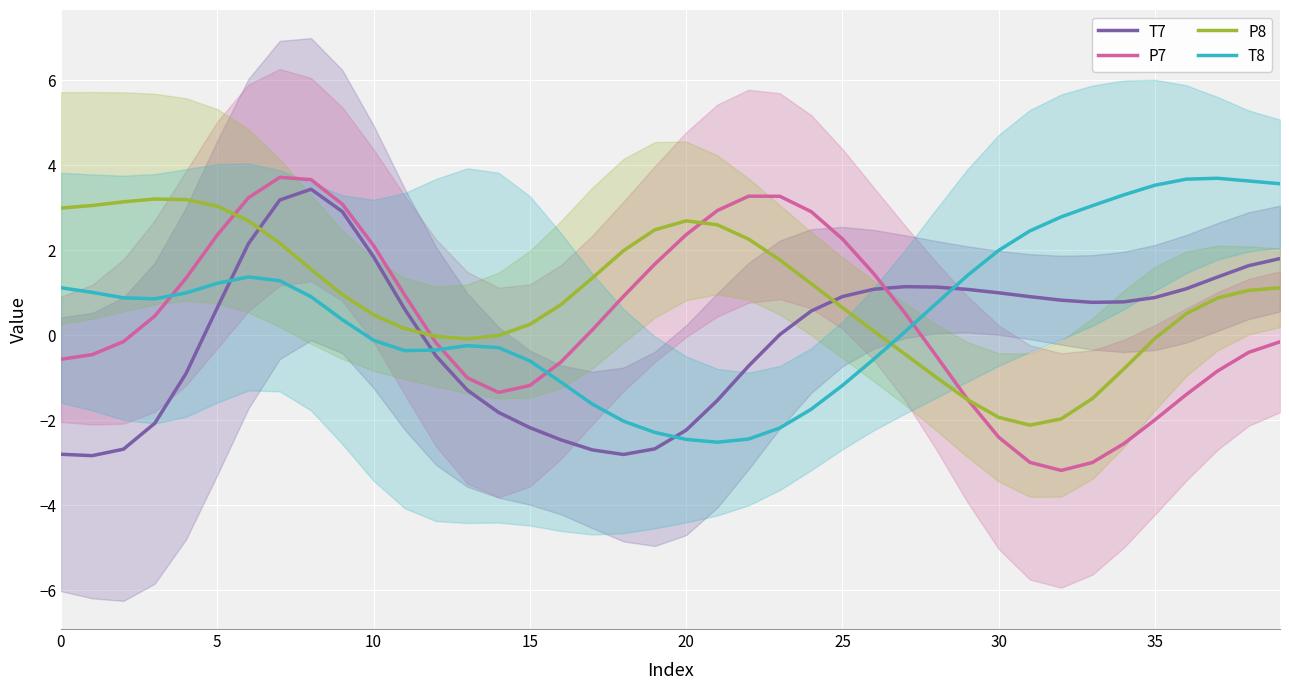

Reading left to right, what are all the values shown in this chart?

T7: -2.8	-2.8	-2.7	-2.1	-0.9	0.6	2.2	3.2	3.4	2.9	1.8	0.6	-0.5	-1.3	-1.8	-2.2	-2.5	-2.7	-2.8	-2.7	-2.2	-1.5	-0.7	0.0	0.6	0.9	1.1	1.1	1.1	1.1	1.0	0.9	0.8	0.8	0.8	0.9	1.1	1.4	1.6	1.8
P7: -0.6	-0.5	-0.1	0.5	1.3	2.4	3.2	3.7	3.7	3.1	2.1	0.9	-0.2	-1.0	-1.3	-1.2	-0.6	0.1	0.9	1.7	2.4	2.9	3.3	3.3	2.9	2.3	1.5	0.5	-0.5	-1.5	-2.4	-3.0	-3.2	-3.0	-2.6	-2.0	-1.4	-0.8	-0.4	-0.2
P8: 3.0	3.1	3.1	3.2	3.2	3.0	2.7	2.2	1.6	1.0	0.5	0.2	-0.0	-0.1	-0.0	0.3	0.7	1.3	2.0	2.5	2.7	2.6	2.3	1.8	1.2	0.7	0.1	-0.4	-1.0	-1.5	-1.9	-2.1	-2.0	-1.5	-0.8	-0.1	0.5	0.9	1.1	1.1
T8: 1.1	1.0	0.9	0.9	1.0	1.2	1.4	1.3	0.9	0.4	-0.1	-0.4	-0.3	-0.2	-0.3	-0.6	-1.1	-1.6	-2.0	-2.3	-2.5	-2.5	-2.4	-2.2	-1.7	-1.2	-0.6	0.1	0.7	1.4	2.0	2.5	2.8	3.1	3.3	3.5	3.7	3.7	3.6	3.6